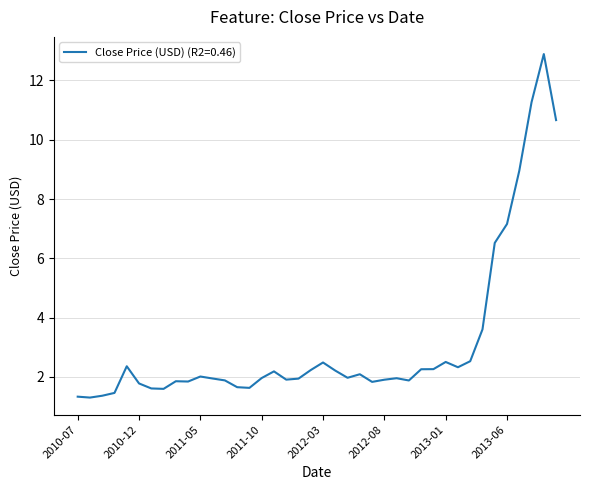

What is the greatest value displayed?

12.9